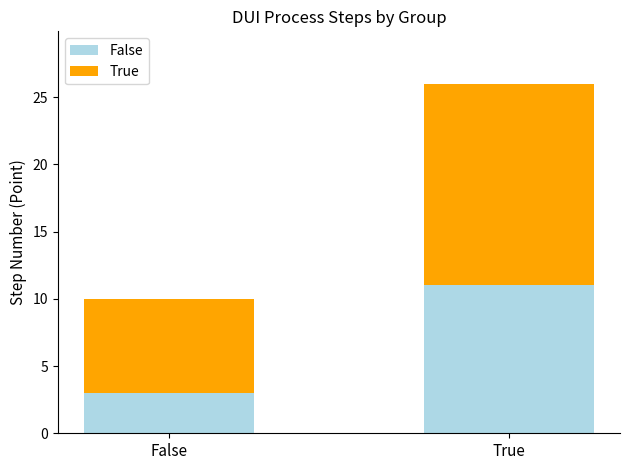

Reading right to left, what are the values for False?

True=11	False=3